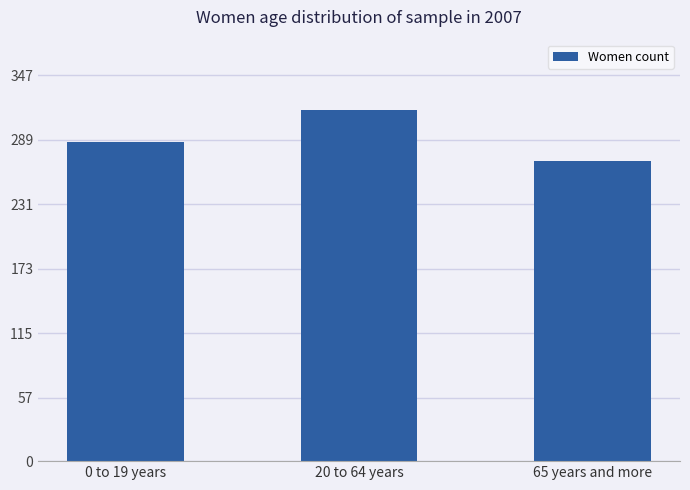

What is the difference between the maximum and minimum values?

46